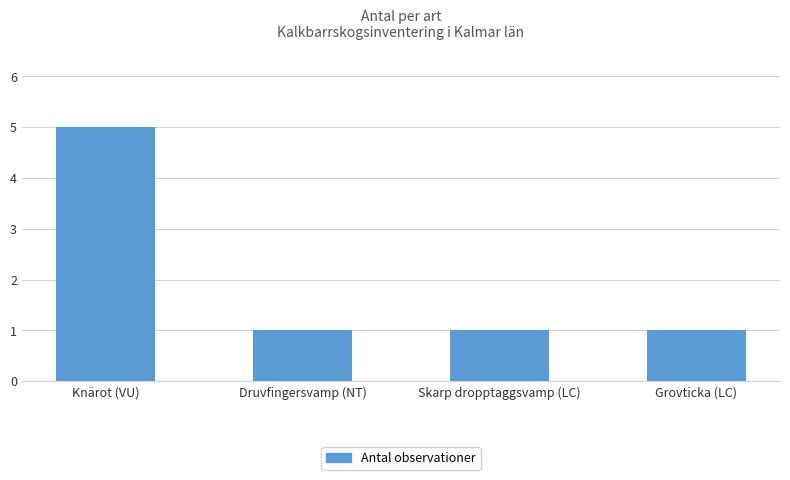

Which label corresponds to the largest value in the chart?

Knärot (VU)